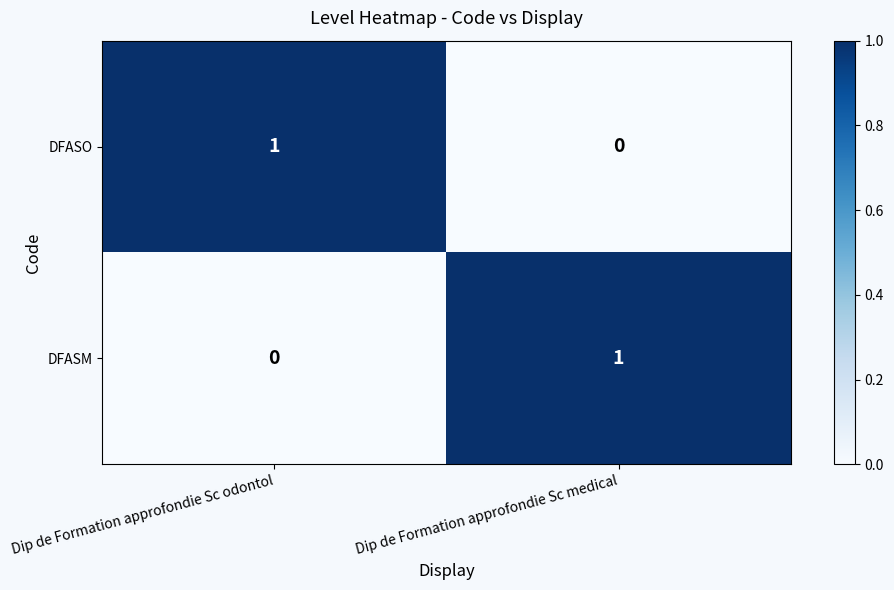

What is the spread (max minus min) of values at Dip de Formation approfondie Sc odontol?

1